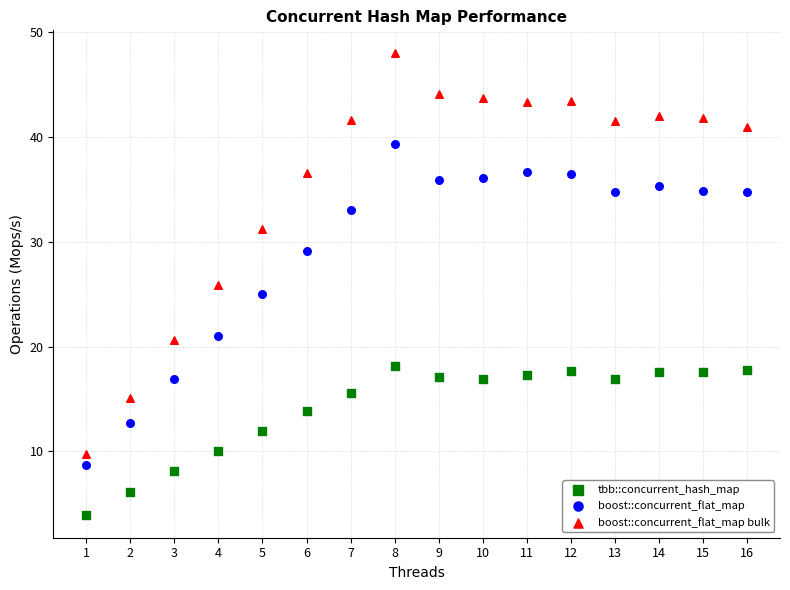

Which series reaches the minimum Y coordinate?

tbb::concurrent_hash_map